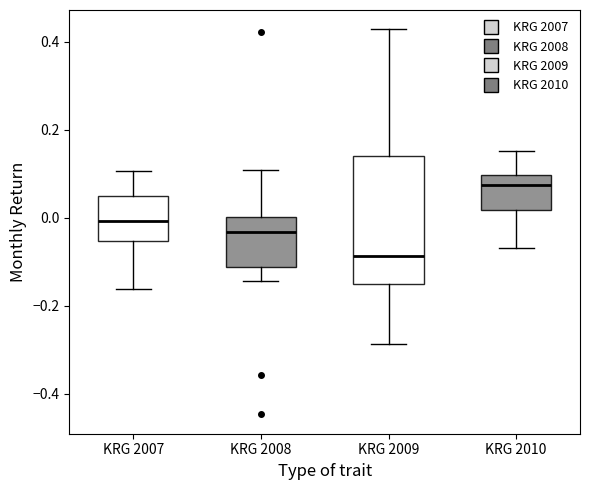

Which box has the highest median line?

KRG 2010